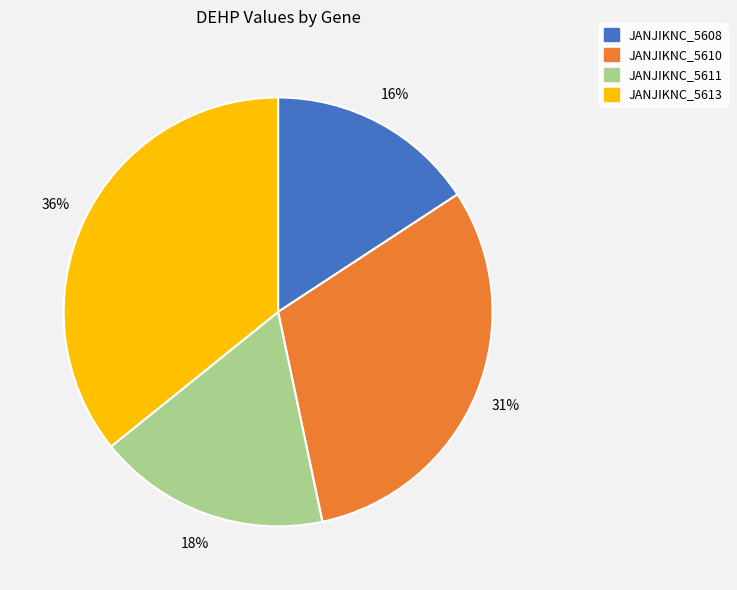

Rank the categories by value from lowest to highest.

JANJIKNC_5608, JANJIKNC_5611, JANJIKNC_5610, JANJIKNC_5613